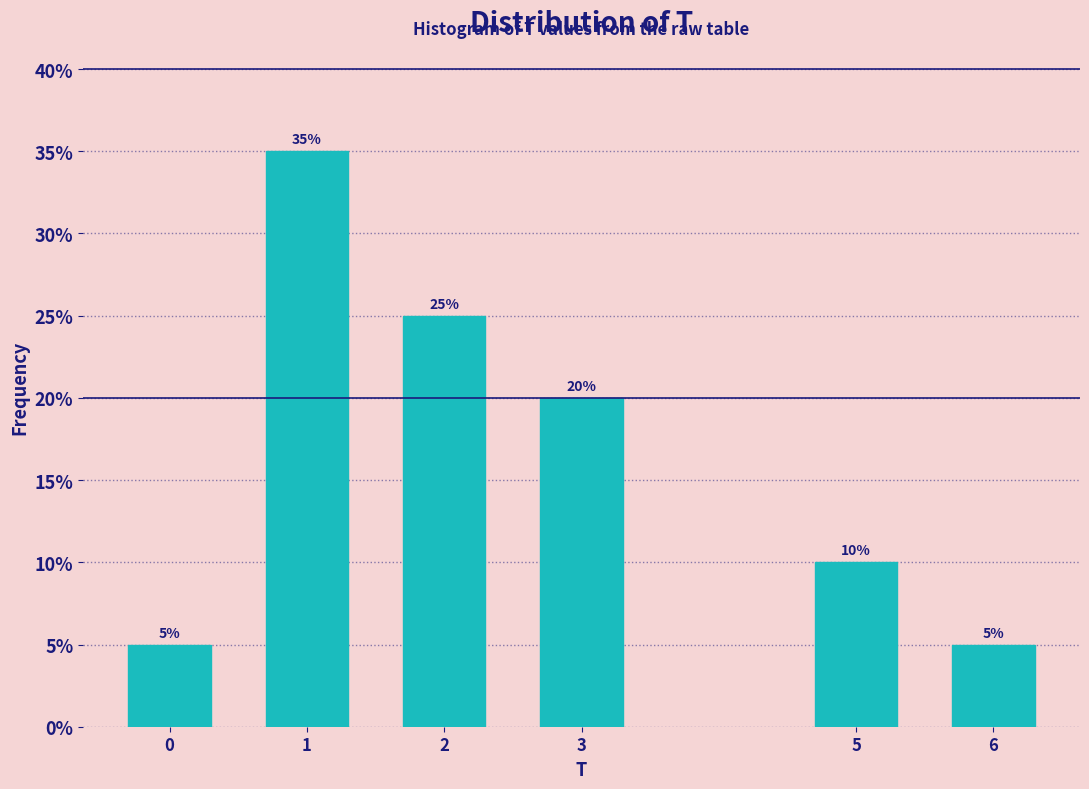

Reading left to right, list all the values displayed in this chart.

5	35	25	20	10	5